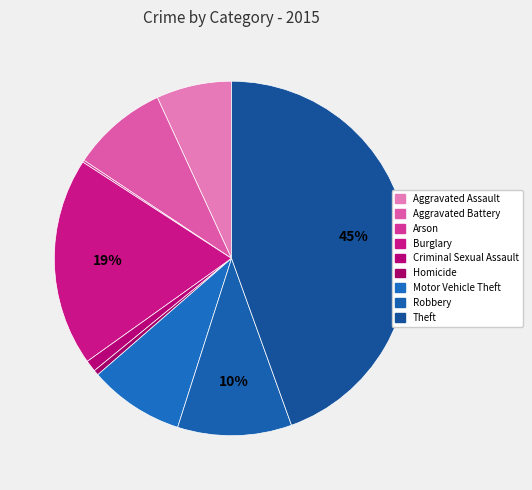

Which slice is the largest?

Theft